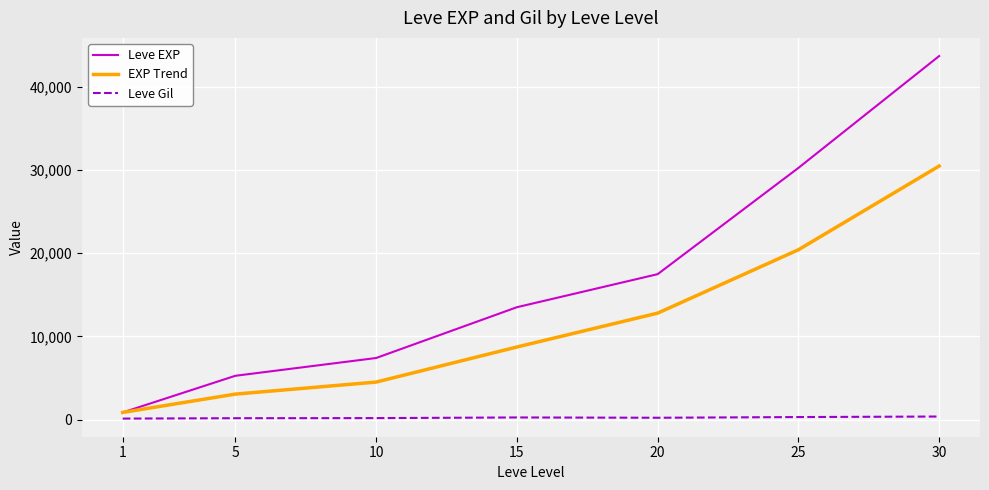

At which category is the sum across all series the highest?

30